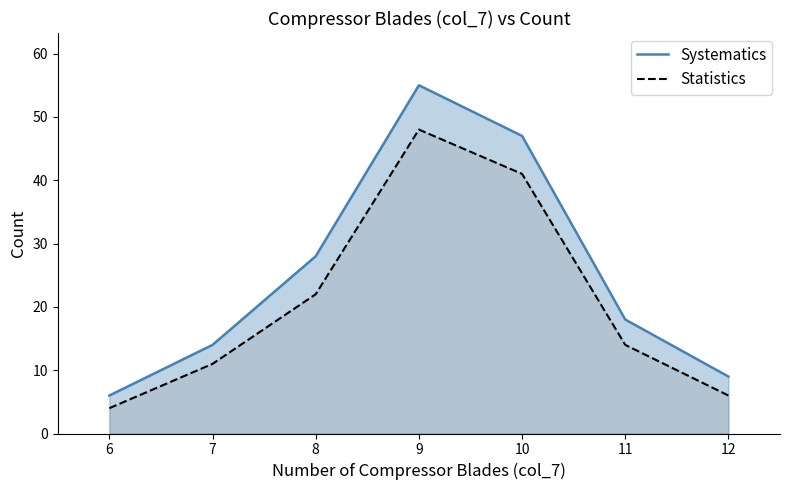

True or false: Statistics has more than 1 points higher than both neighbors.

False